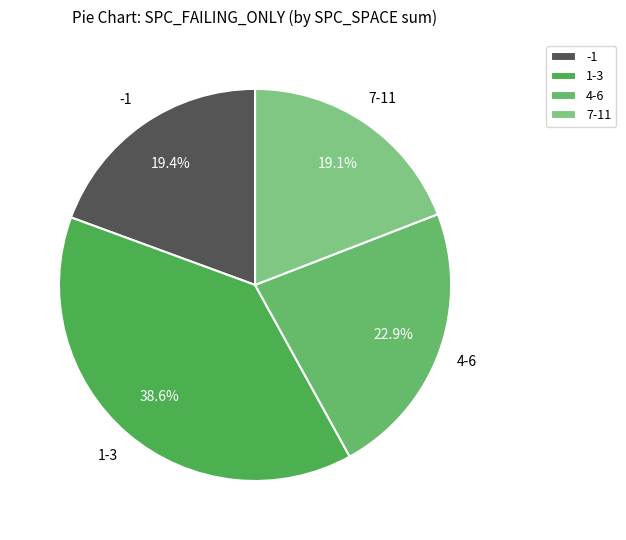

What is the largest slice in the pie chart?

1-3